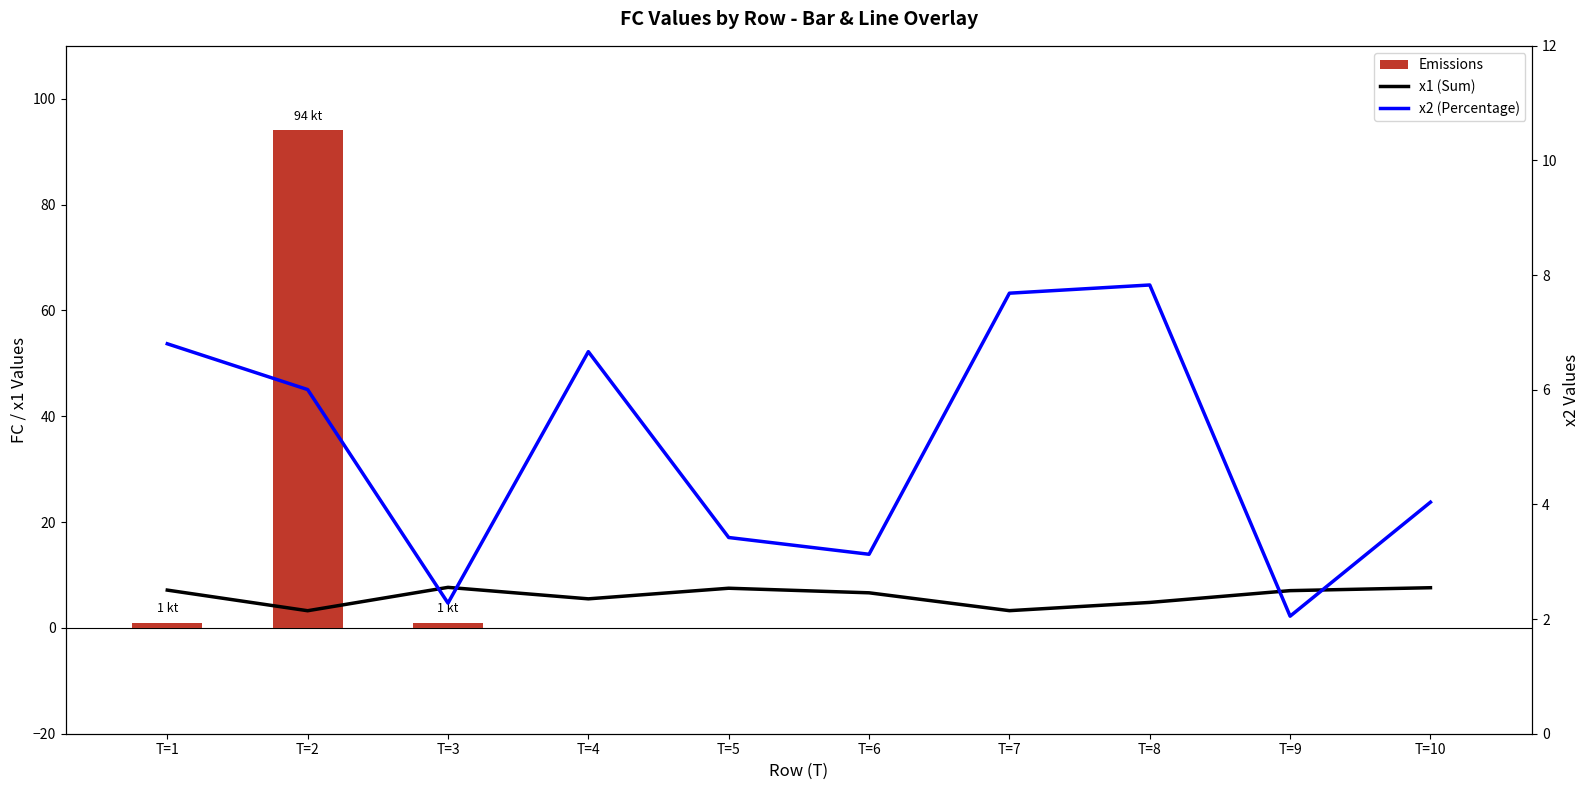

What is the difference between the second highest and second lowest values in the x2 (Percentage) series?

5.4